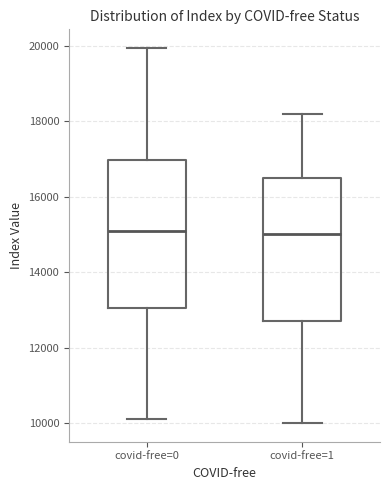

Reading left to right, transcribe this box plot: for each box, give where its median line is, the range the box spans, and where its two whiskers end, as read against the y-axis. The values are not printed on the chart, so give them approximately, as read against the axis.

covid-free=0: median 15200, box 13000 to 17000, whiskers 10200 to 20000
covid-free=1: median 15000, box 12800 to 16600, whiskers 10000 to 18200